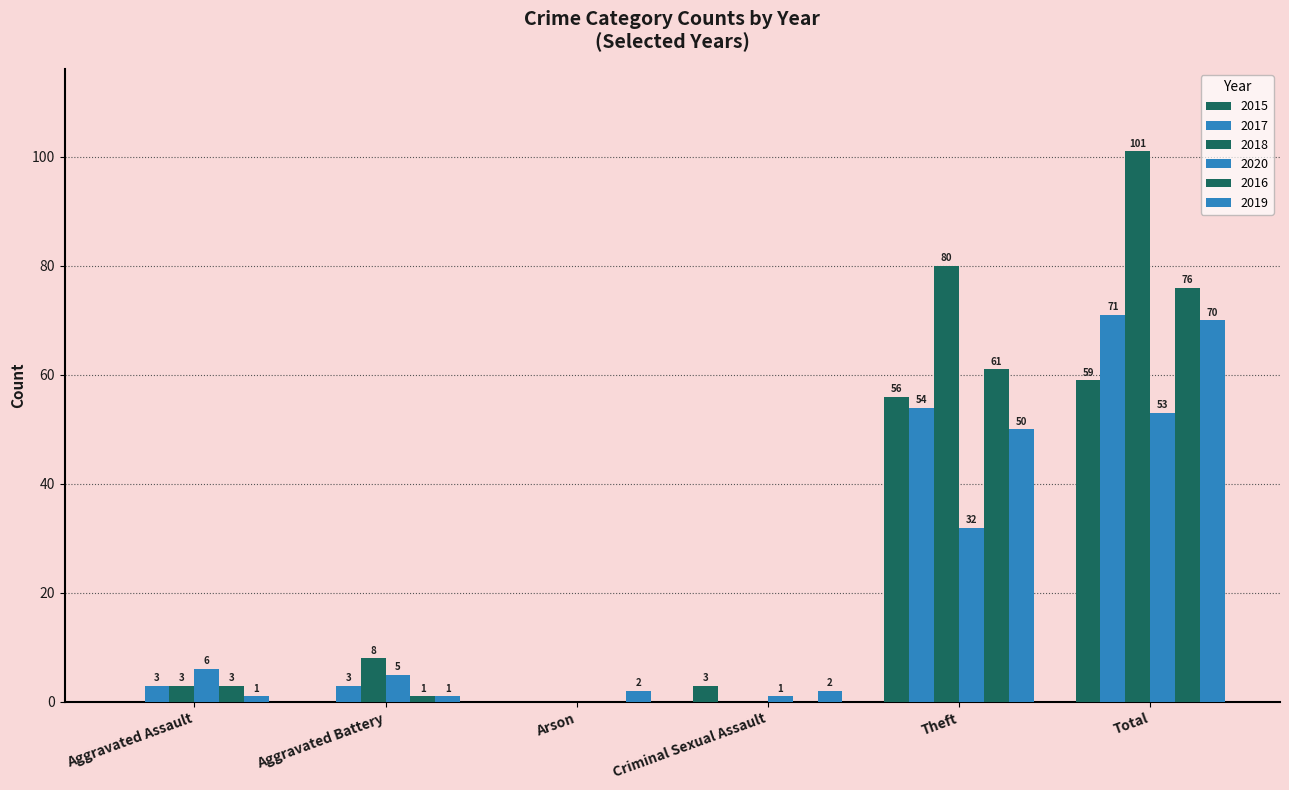

How many groups of bars are there?

6